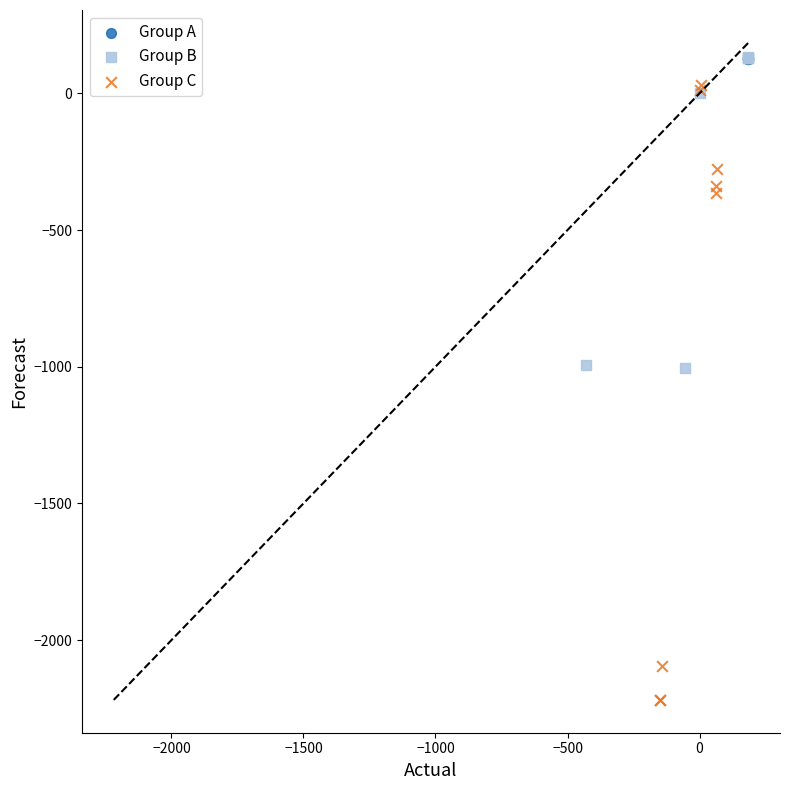

Which series reaches the minimum Y coordinate?

Group C